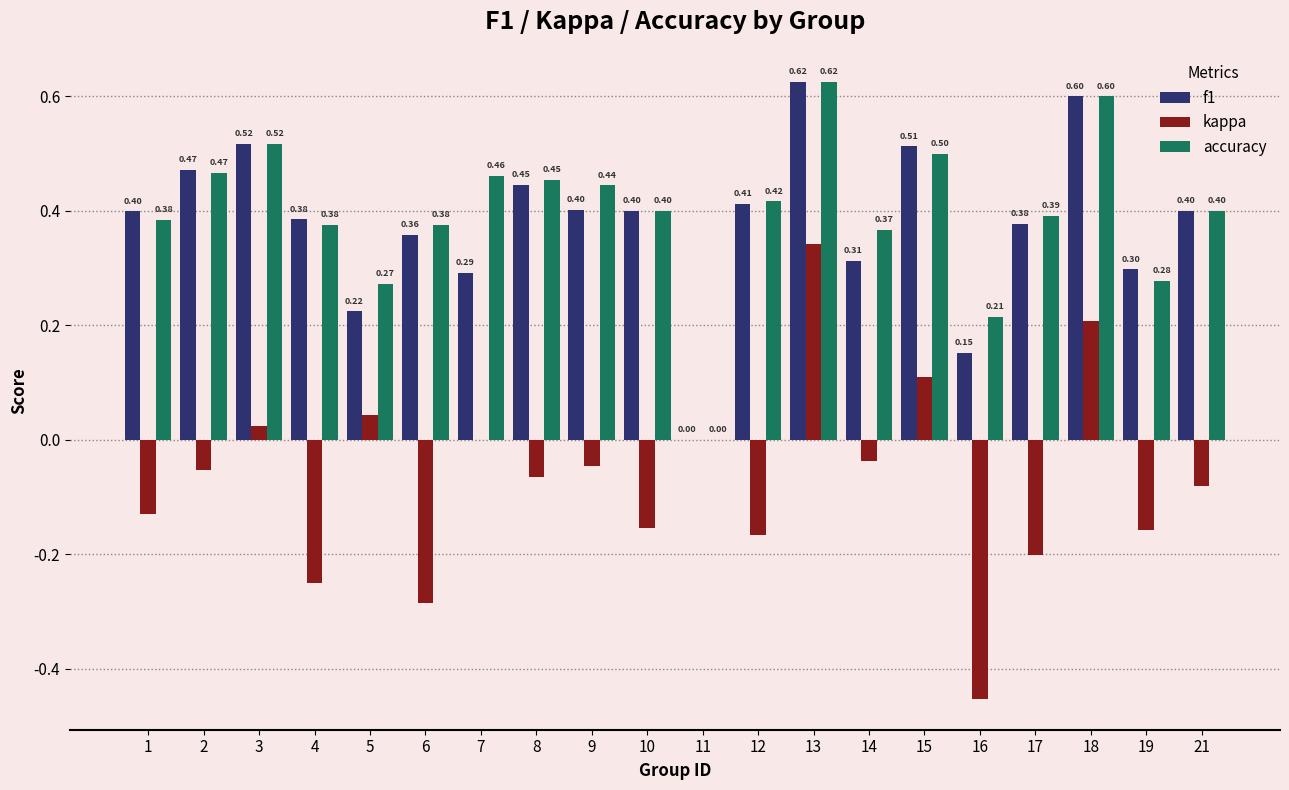

What is the maximum value shown in the chart?

0.6